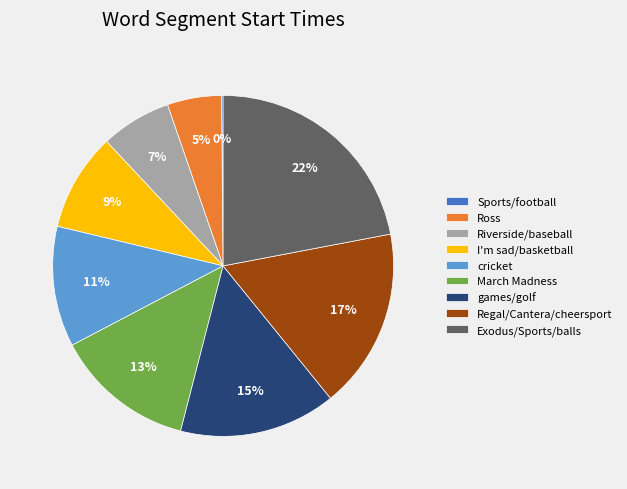

To the nearest percent, what portion does Regal/Cantera/cheersport represent?

17%